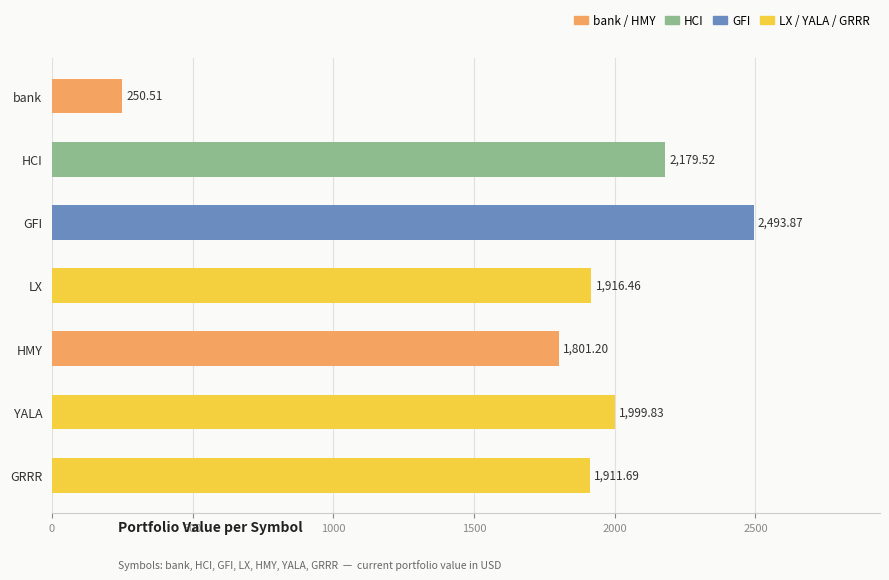

What is the maximum value shown in the chart?

2493.9